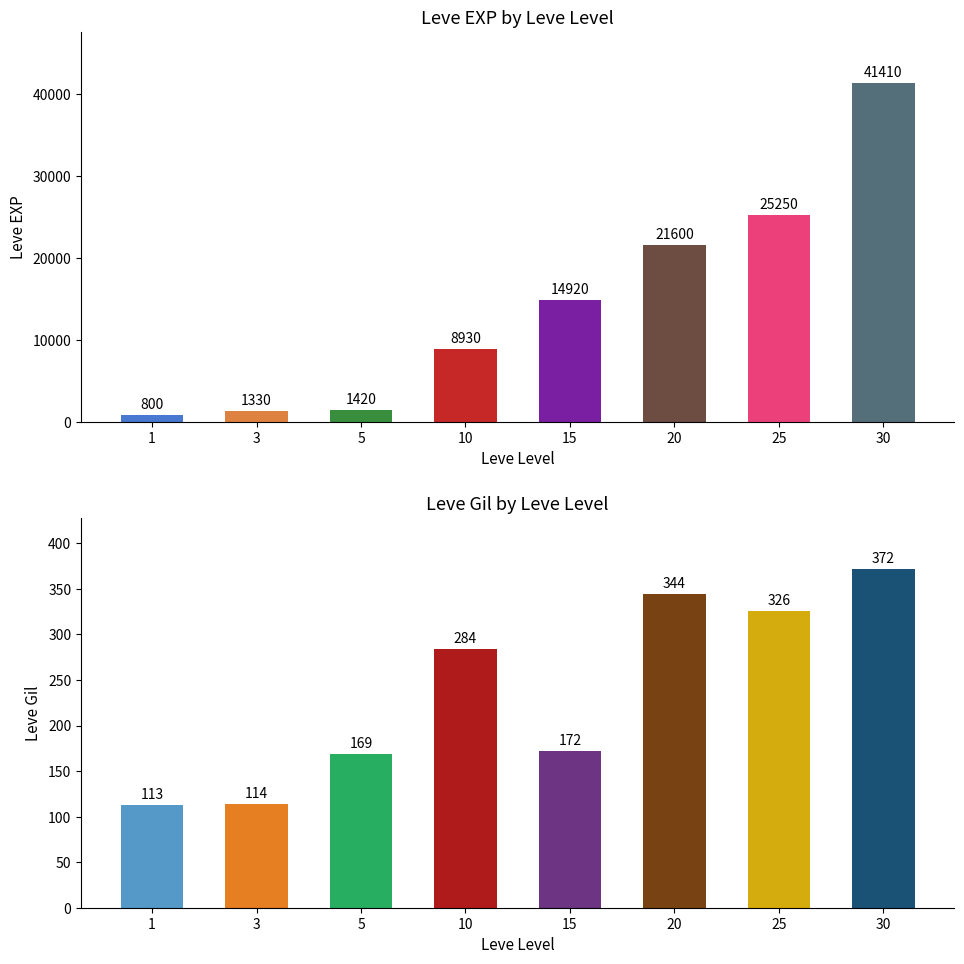

Reading right to left, what are all the values shown in this chart?

Leve EXP: 30=41410	25=25250	20=21600	15=14920	10=8930	5=1420	3=1330	1=800
Leve Gil: 30=372	25=326	20=344	15=172	10=284	5=169	3=114	1=113